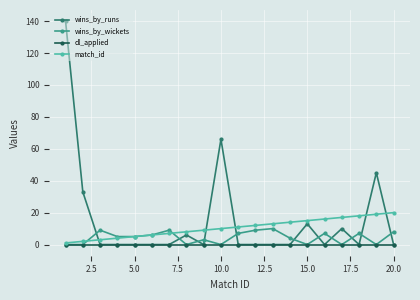

List the series in order of their peak value, highest first.

wins_by_runs, match_id, wins_by_wickets, dl_applied